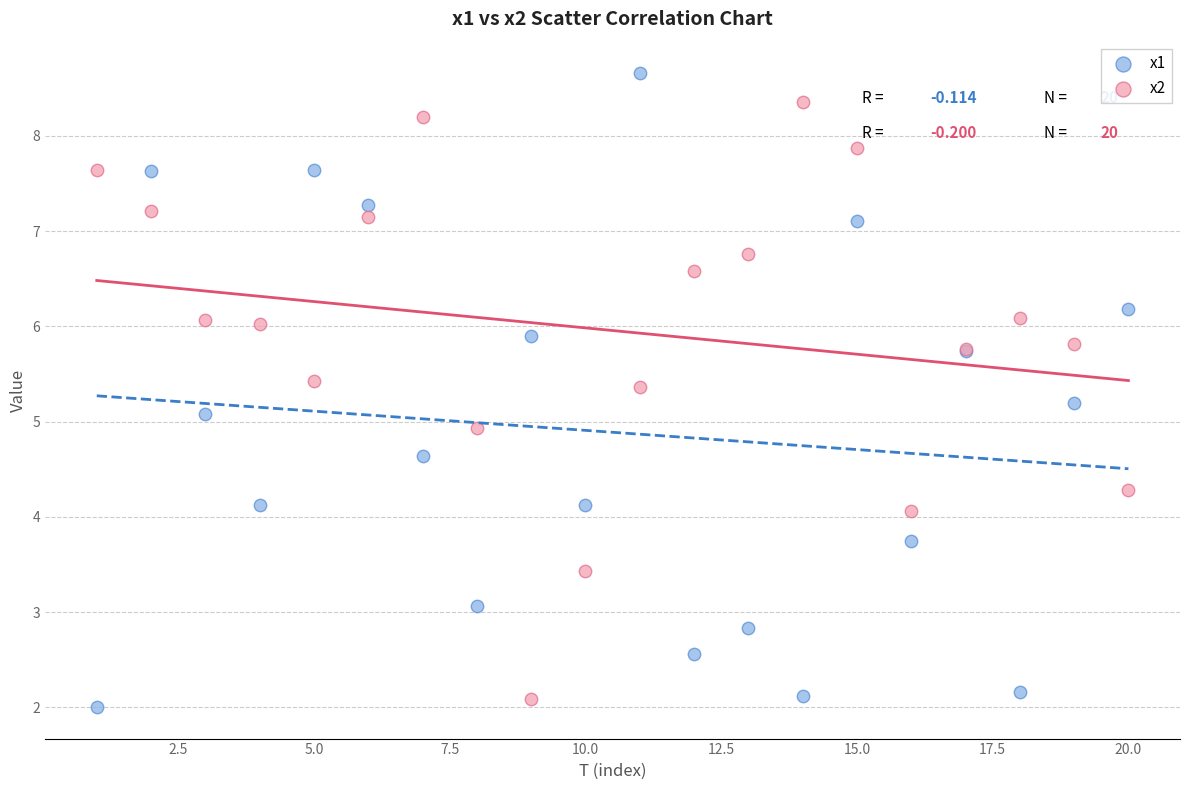

Which series reaches the minimum Y coordinate?

x1